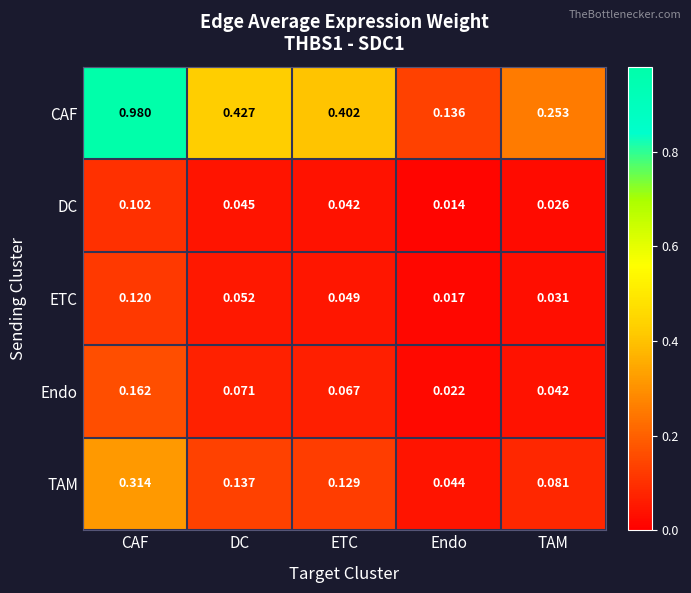

Rank the categories by DC value from highest to lowest.

CAF, DC, ETC, TAM, Endo